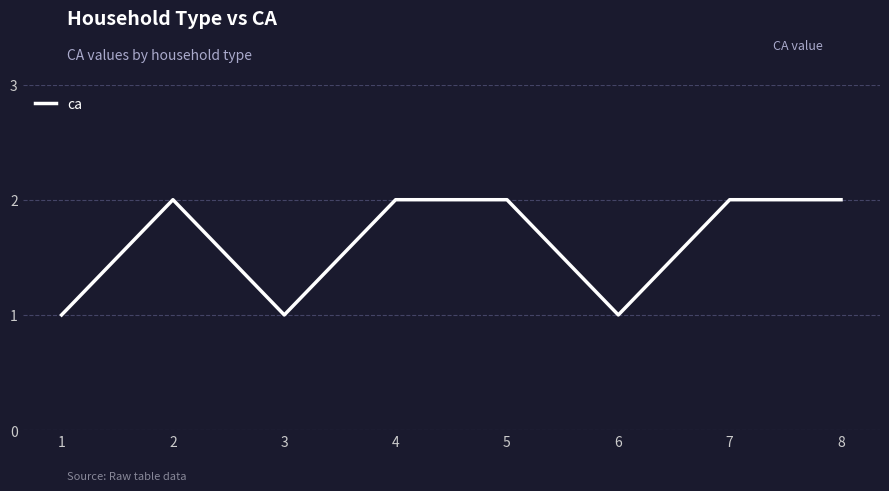

Between 4 and 6, which is larger?

4